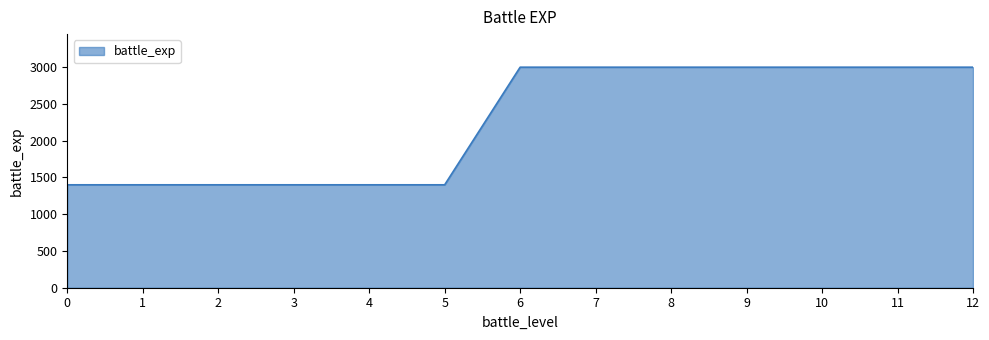

What is the average value?

2262